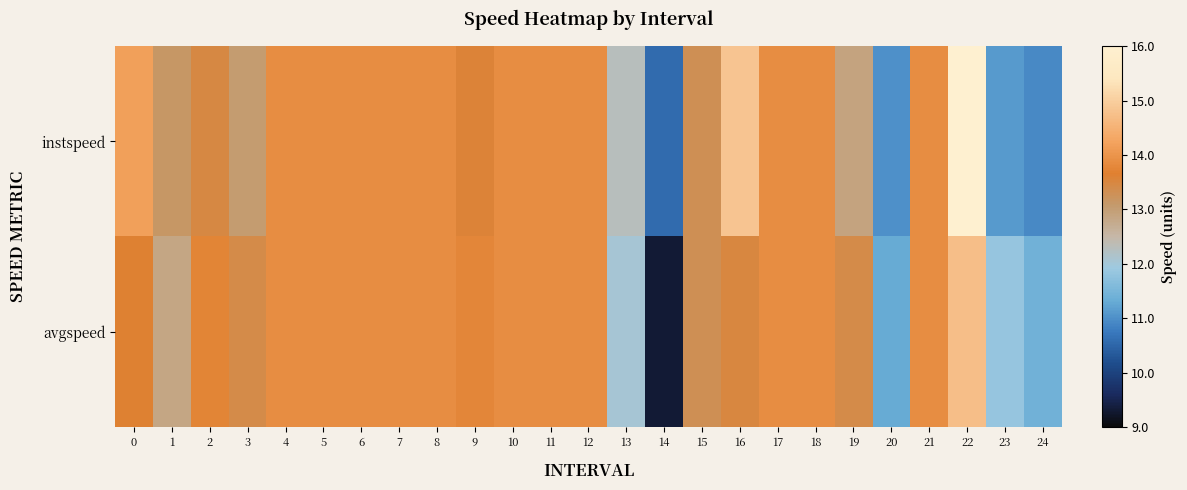

Reading right to left, list all the values displayed in this chart.

instspeed: 24=10.9	23=11.1	22=16.0	21=13.9	20=11.0	19=12.9	18=13.9	17=13.9	16=14.9	15=13.3	14=10.6	13=12.3	12=13.9	11=13.9	10=13.9	9=13.6	8=13.9	7=13.9	6=13.9	5=13.9	4=13.9	3=13.0	2=13.5	1=13.1	0=14.2
avgspeed: 24=11.4	23=11.8	22=14.7	21=13.9	20=11.3	19=13.4	18=13.9	17=13.9	16=13.5	15=13.3	14=9.3	13=12.0	12=13.9	11=13.9	10=13.9	9=13.8	8=13.9	7=13.9	6=13.9	5=13.9	4=13.9	3=13.4	2=13.8	1=12.8	0=13.6